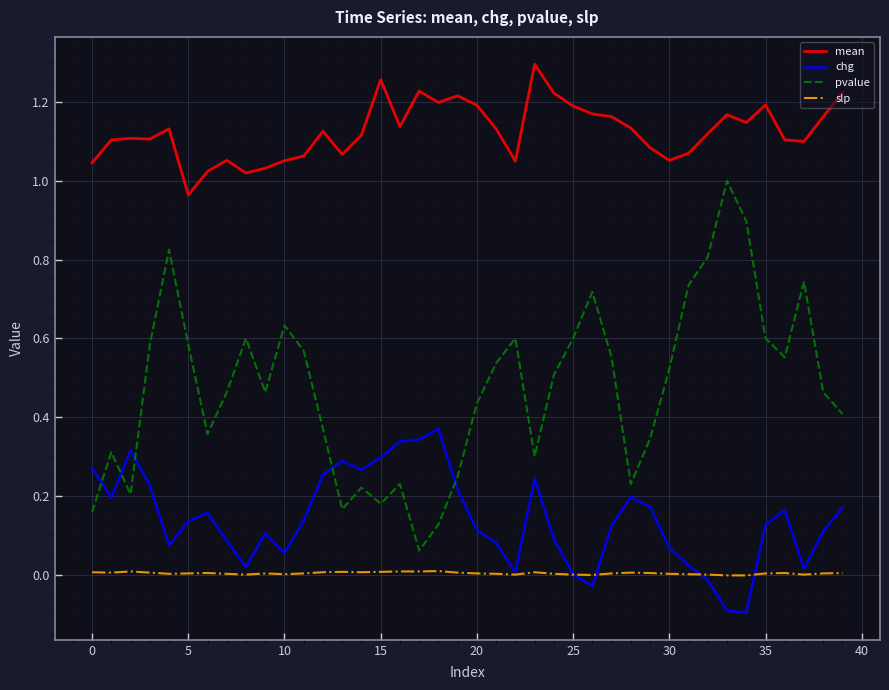

True or false: pvalue and slp intersect in this chart.

False